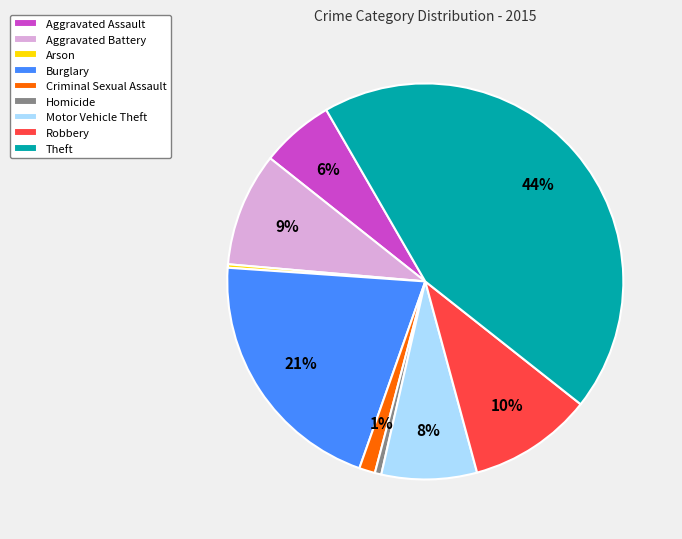

Approximately how many times larger is the value at Homicide compared to Arson?

1.9